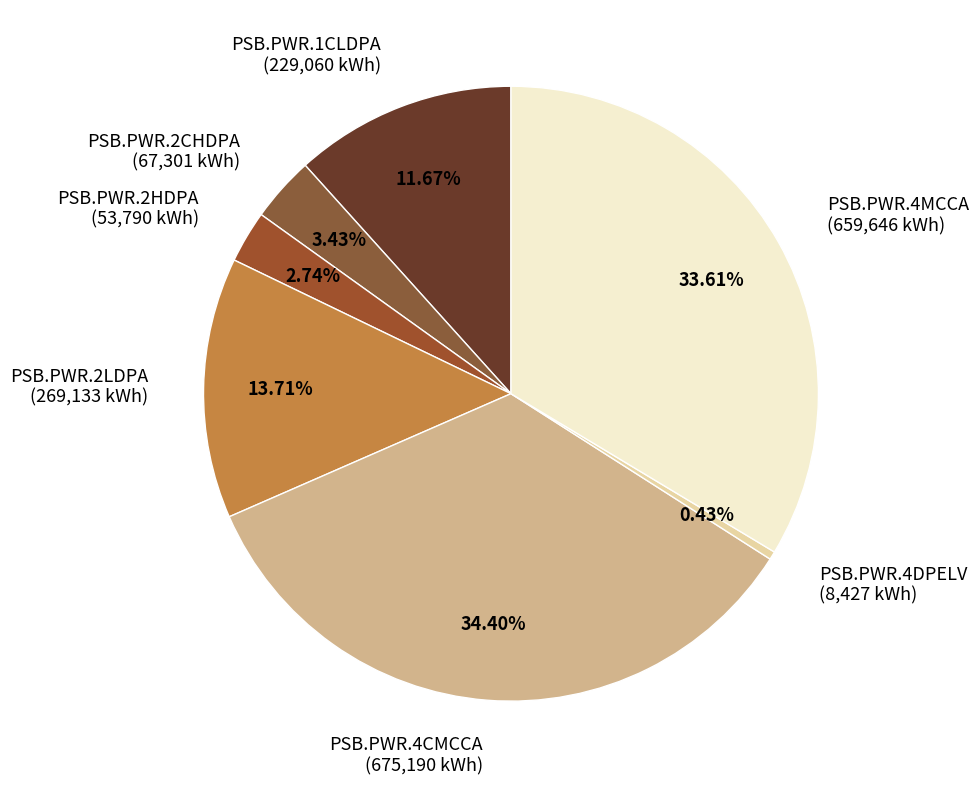

Which category has the biggest portion of the pie?

PSB.PWR.4CMCCA